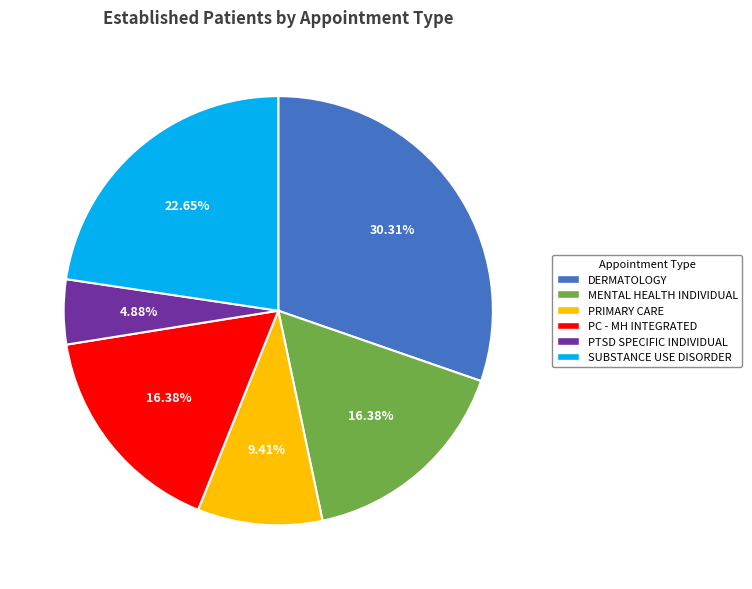

Is there any slice that represents more than half of the pie?

No